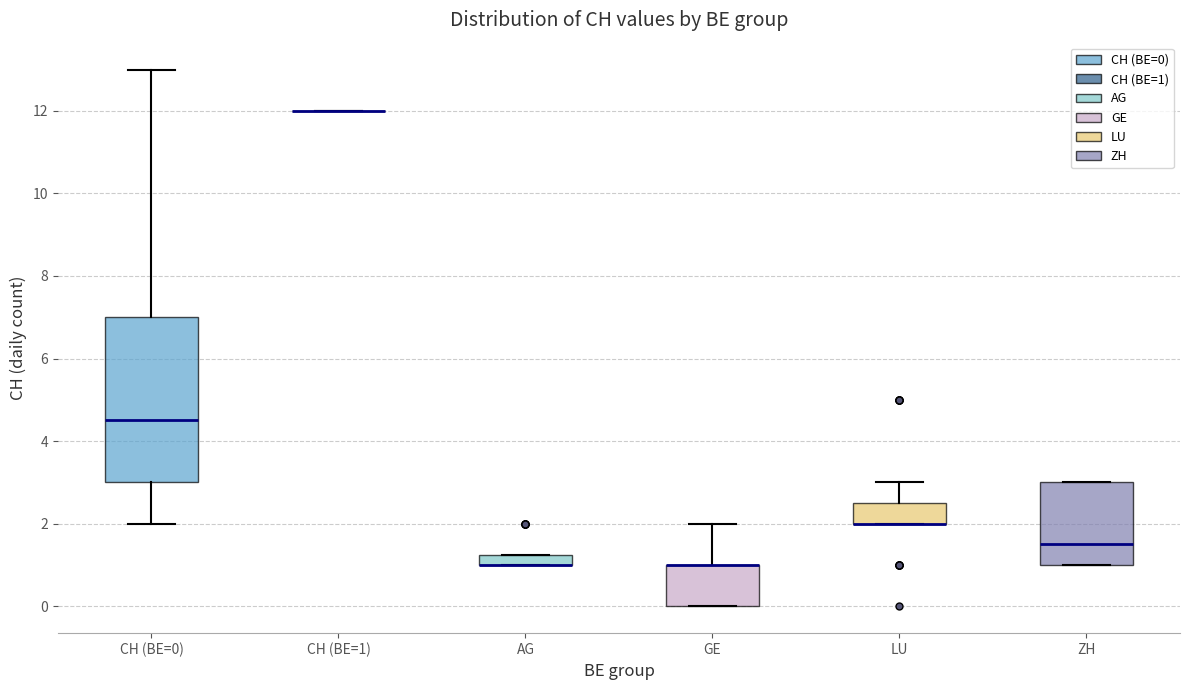

Where does the upper whisker of the box for GE end on the y-axis? The values are not printed on the chart, so give them approximately, as read against the axis.

2.0